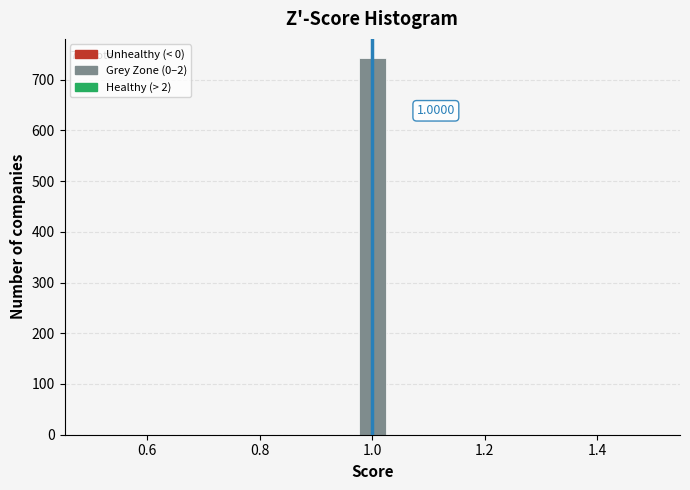

Read against the x-axis, roughly where is the centre of the tallest bar?

1.00